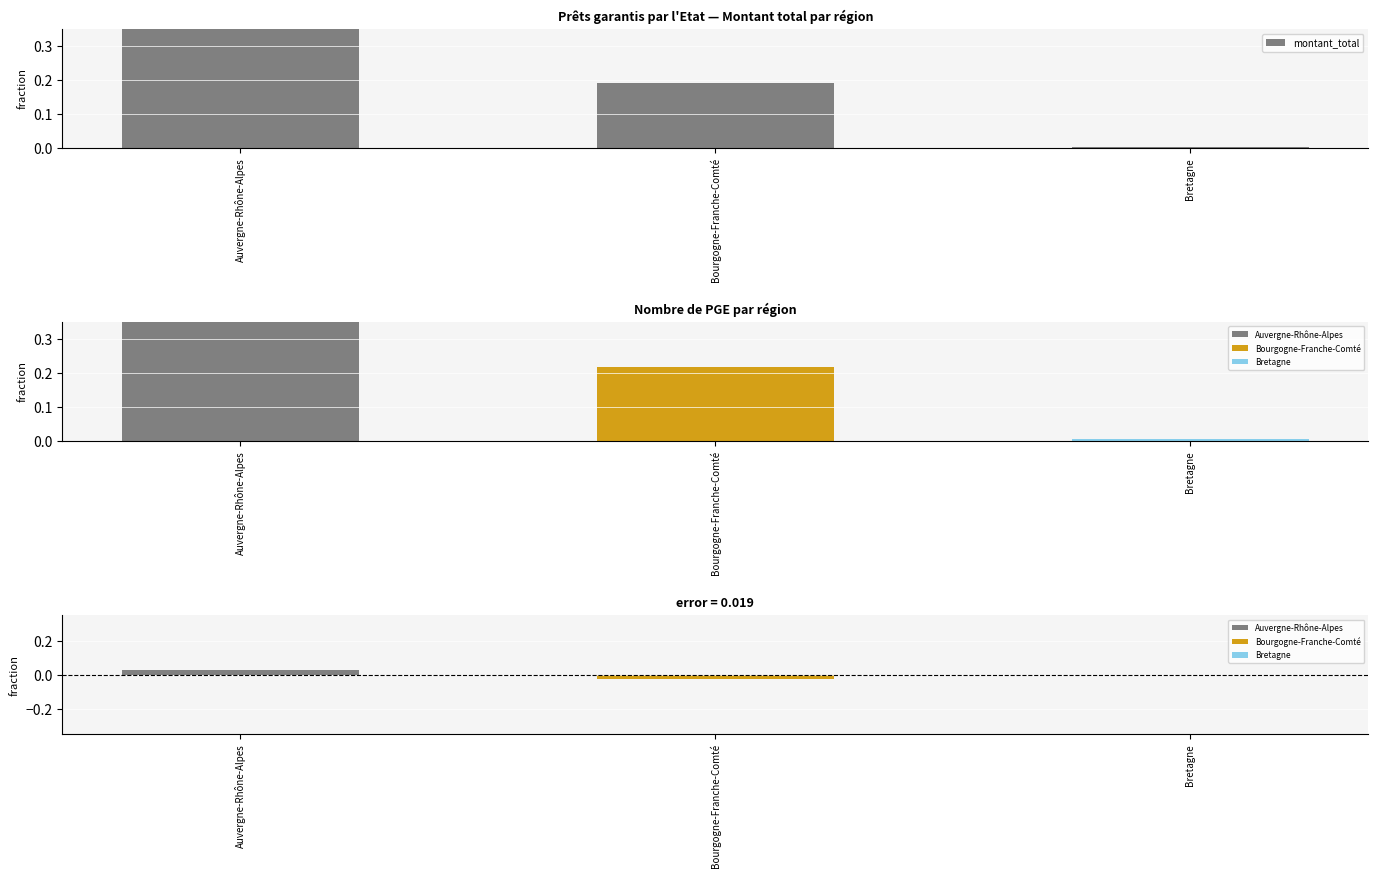

What is the sum of the values at Bretagne and Bourgogne-Franche-Comté?

0.2